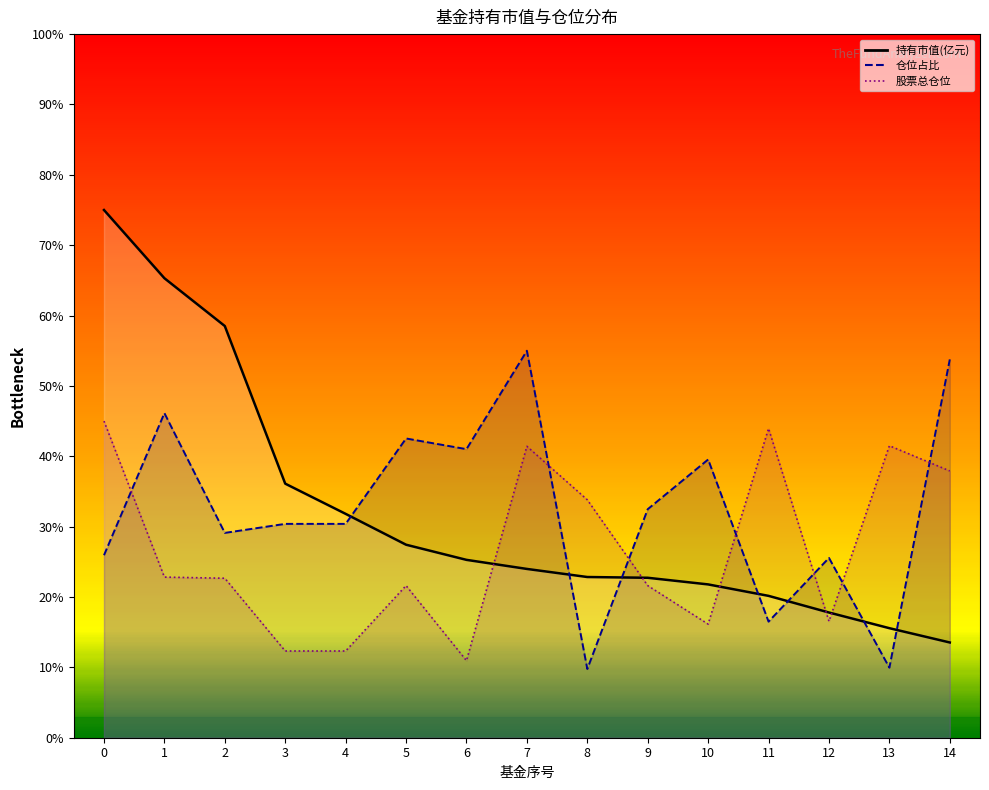

What is the difference between the second highest and second lowest values in the 股票总仓位 series?

31.6